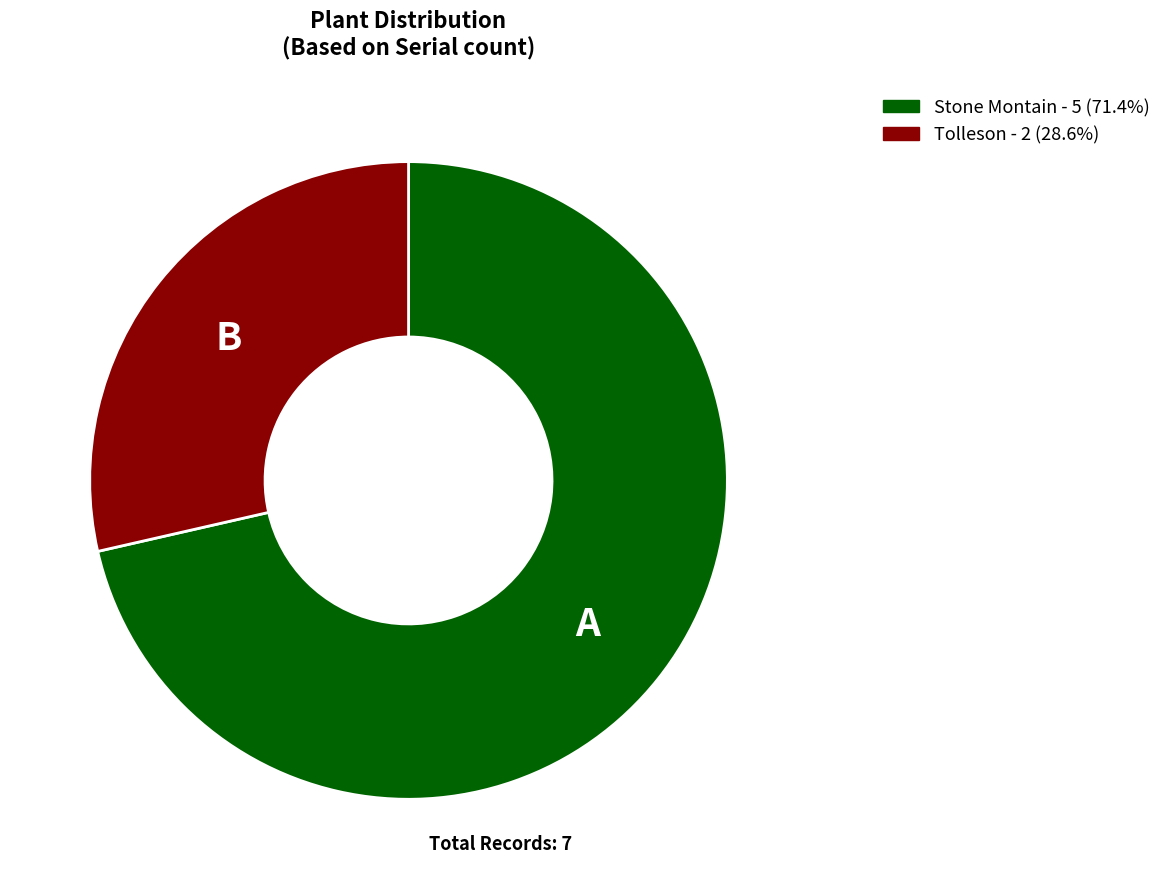

How many segments does this pie chart have?

2